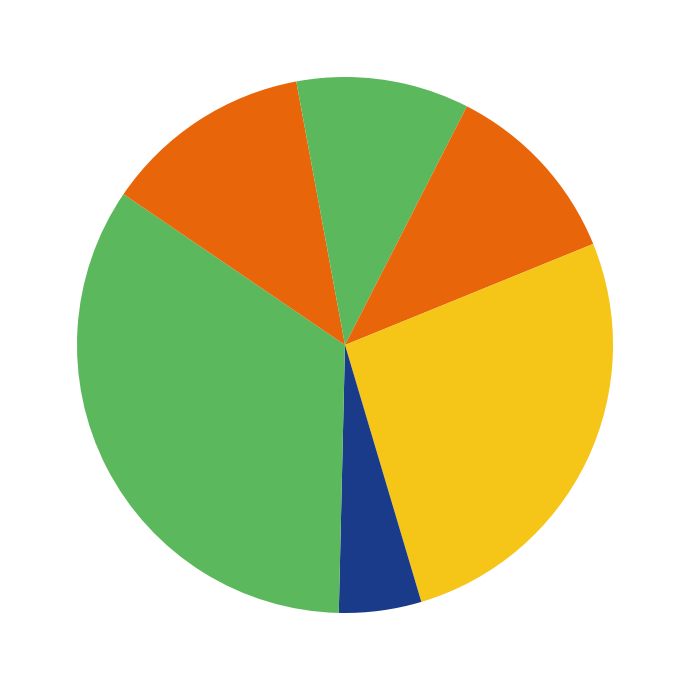

Which category has the biggest portion of the pie?

signal segment 7